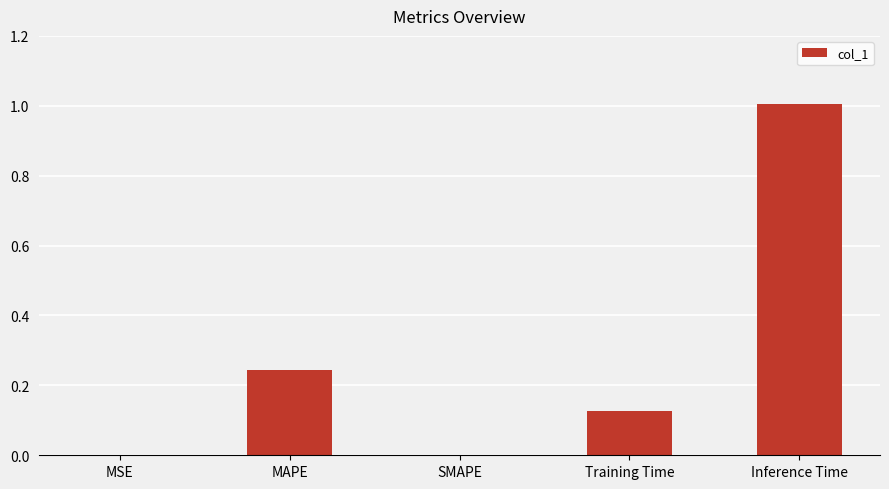

How many series are shown in this chart?

1